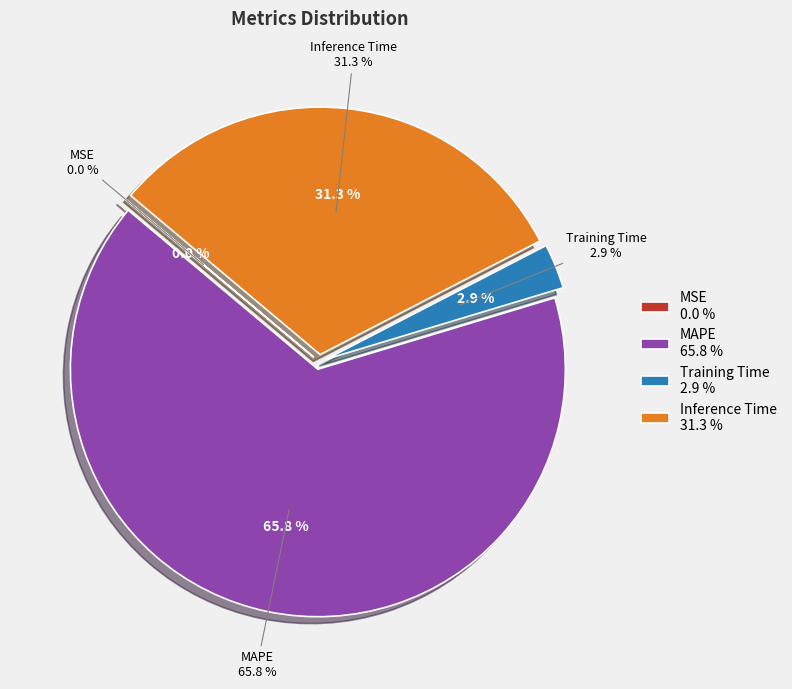

Which category has the smallest portion of the pie?

MSE